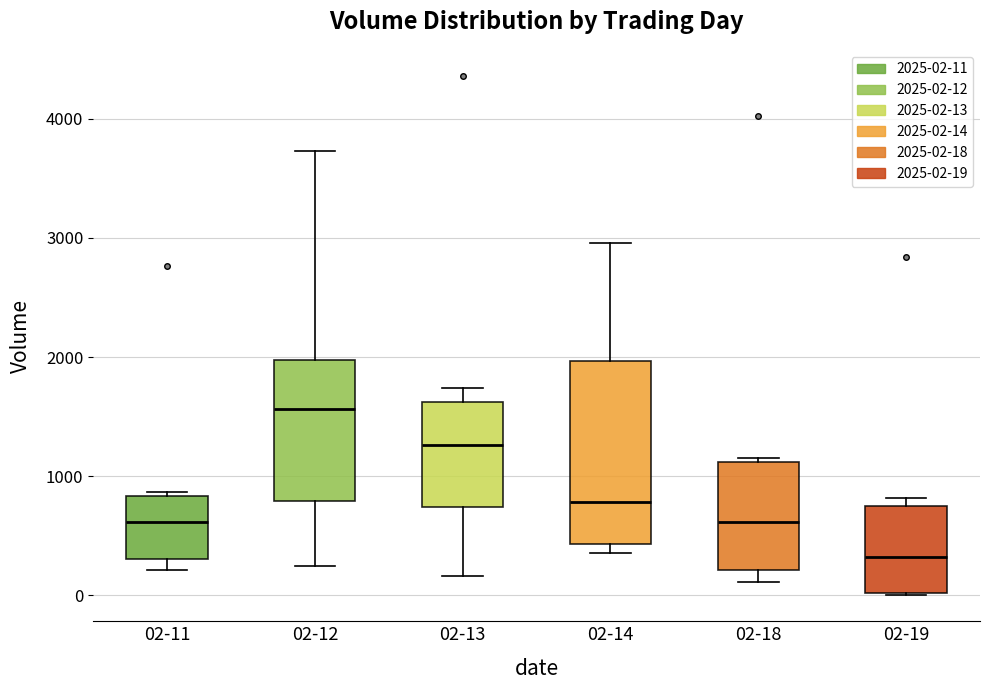

Reading left to right, transcribe this box plot: for each box, give where its median line is, the range the box spans, and where its two whiskers end, as read against the y-axis. The values are not printed on the chart, so give them approximately, as read against the axis.

02-11: median 600, box 300 to 800, whiskers 200 to 900
02-12: median 1600, box 800 to 2000, whiskers 200 to 3700
02-13: median 1300, box 700 to 1600, whiskers 200 to 1700
02-14: median 800, box 400 to 2000, whiskers 400 (just below the box's lower edge) to 3000
02-18: median 600, box 200 to 1100, whiskers 100 to 1200
02-19: median 300, box 0 to 800, whiskers 0 to 800 (just above the box's upper edge)